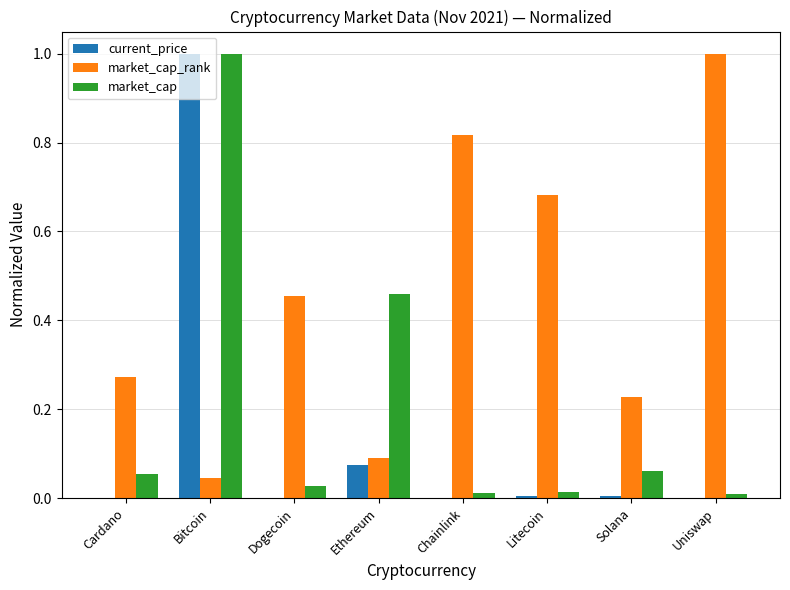

Which series has the largest total across all categories?

market_cap_rank